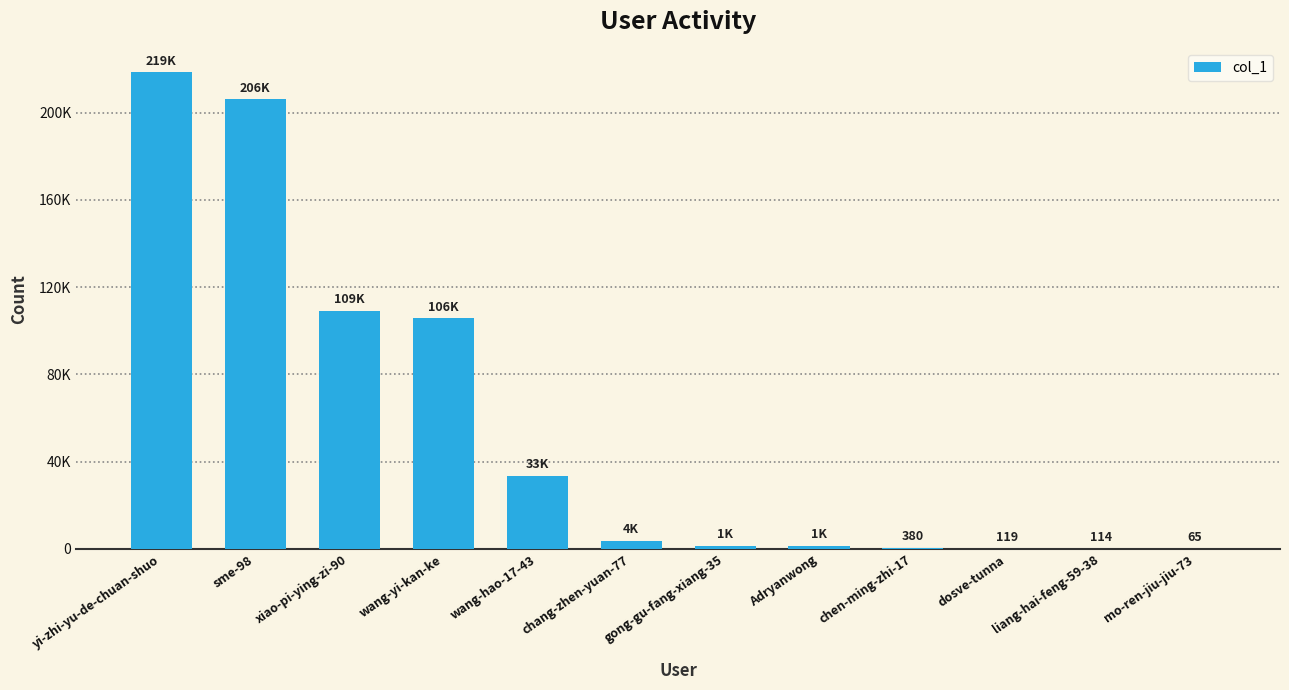

What is the value of the 7th bar from the left?

1411